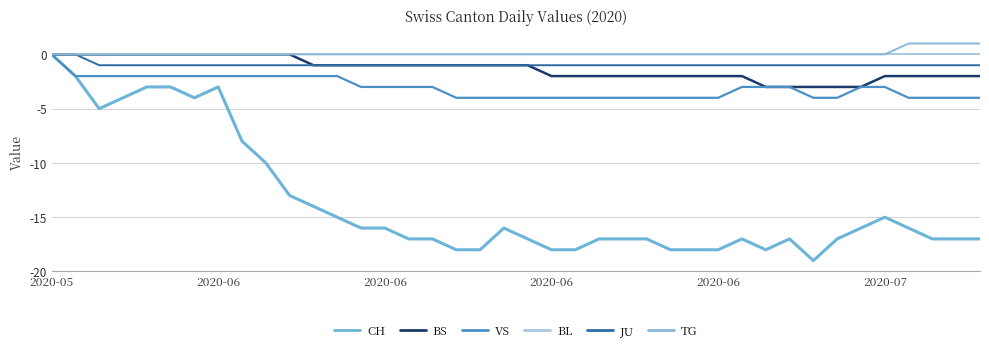

Is this an area chart (filled region under the line)?

No